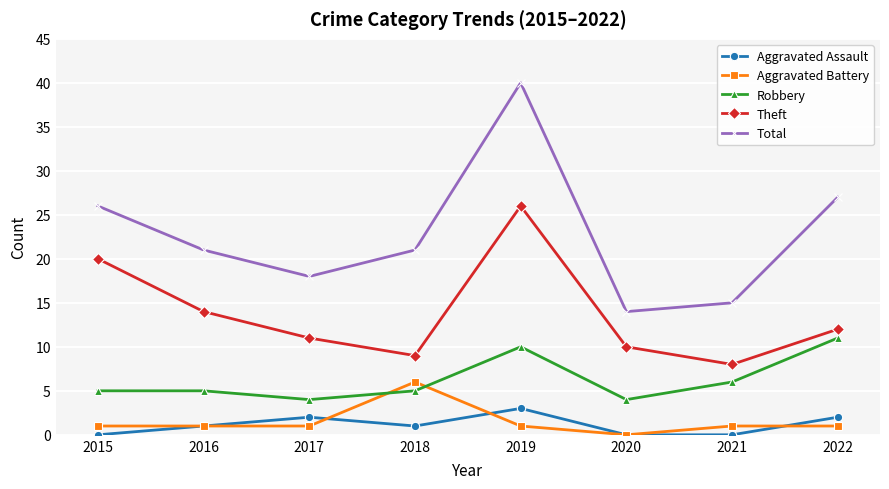

True or false: Theft and Aggravated Battery cross at least once.

False